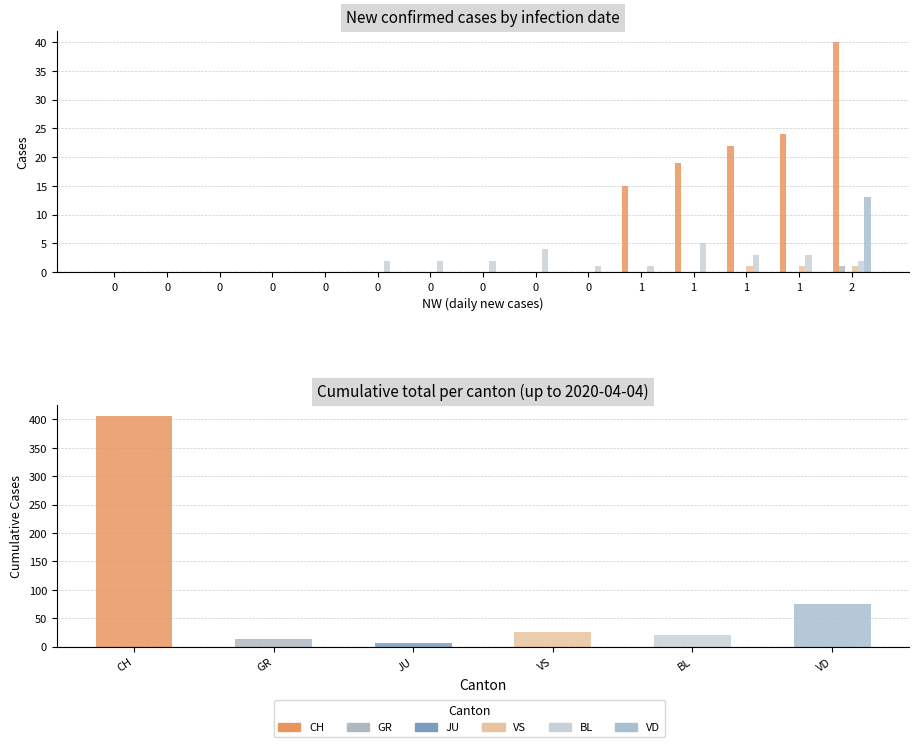

Are the bars horizontal?

No